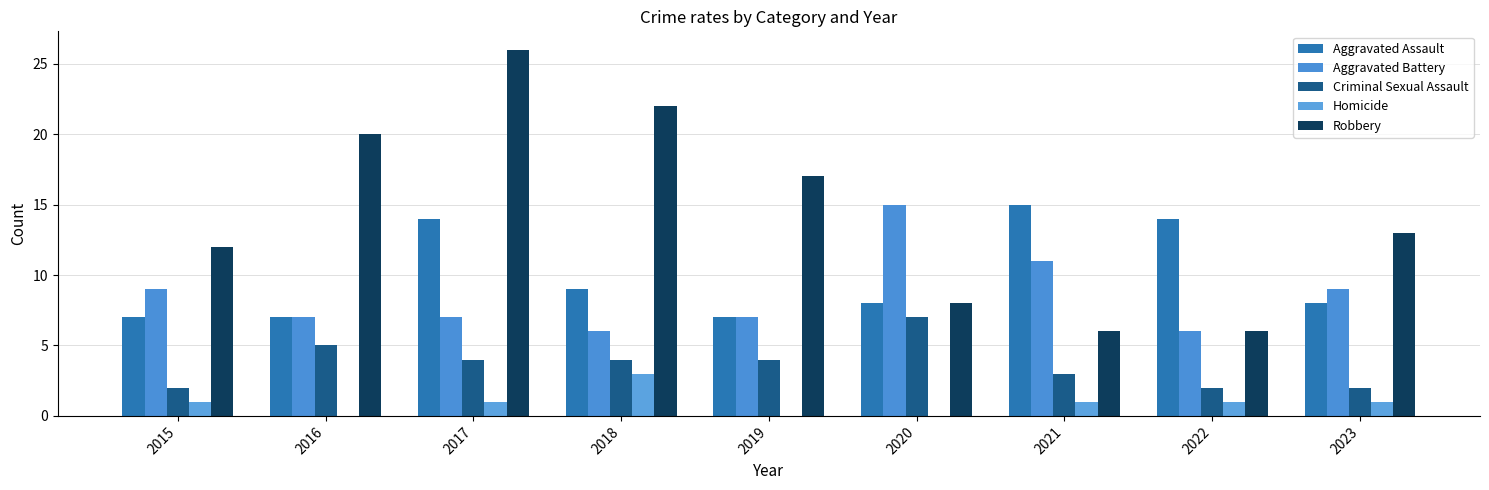

Are the bars grouped side by side (vs. stacked)?

Yes